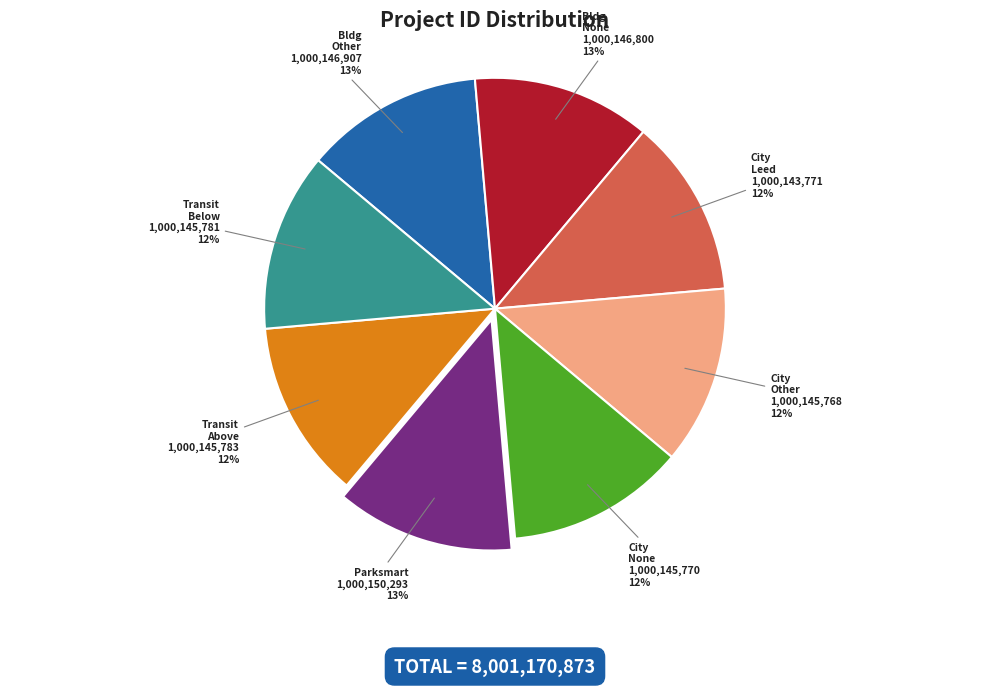

Is the sum of City Leed and Bldg Other greater than half?

No